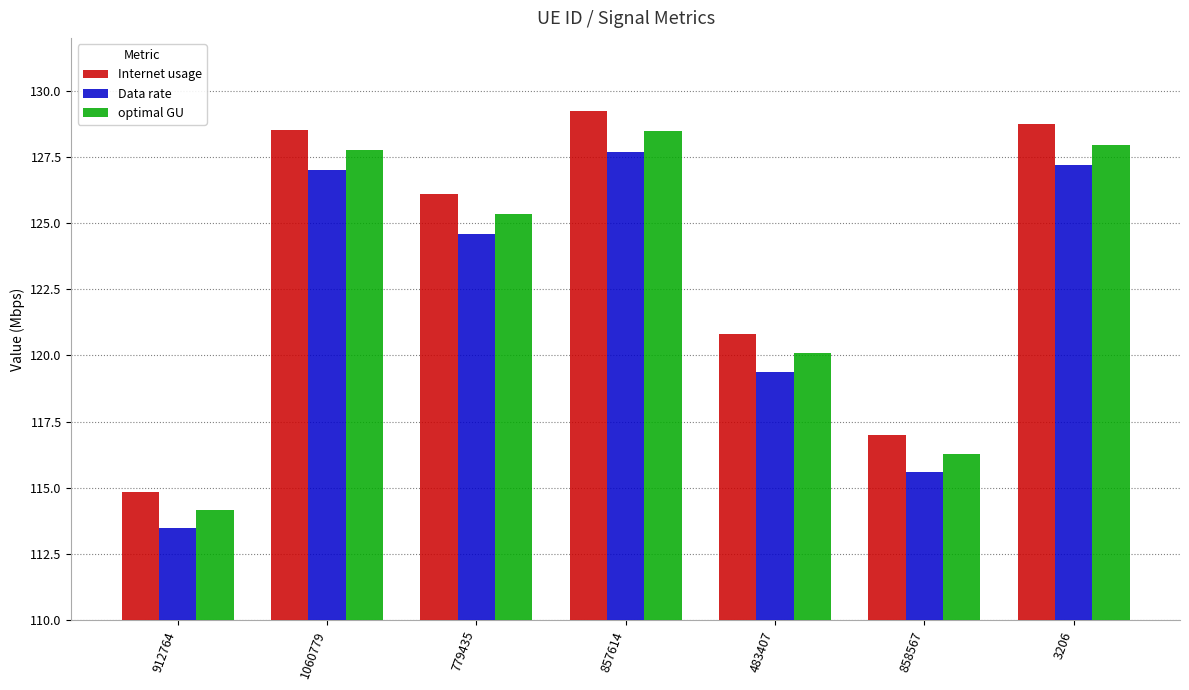

Rank the series at 1060779 from lowest to highest value.

Data rate, optimal GU, Internet usage